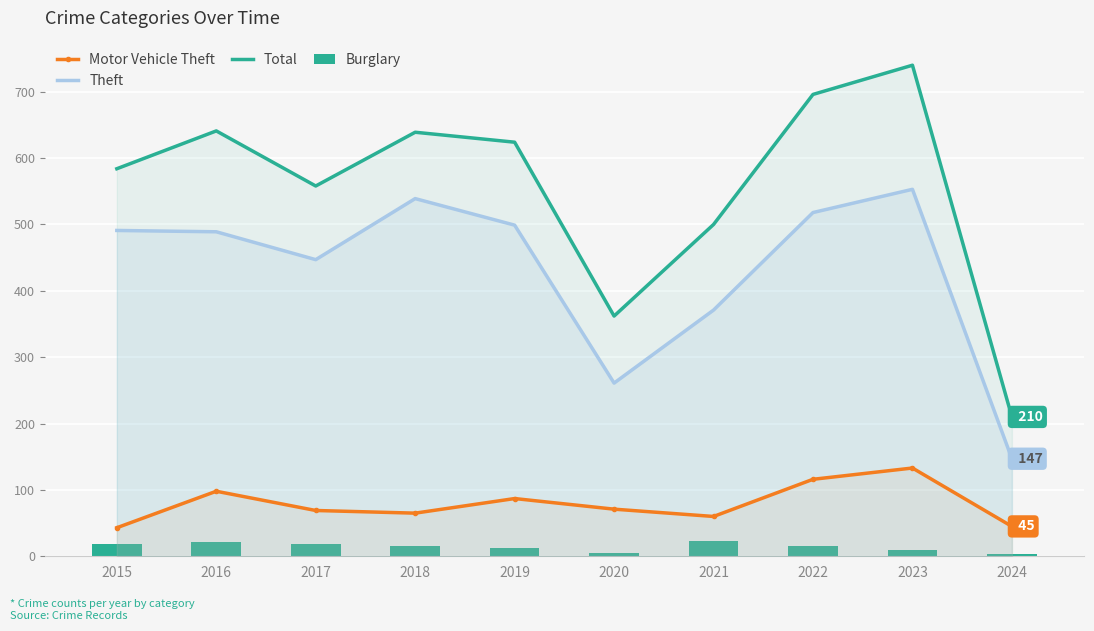

Read the Theft value at 2021, to the nearest 10.

370